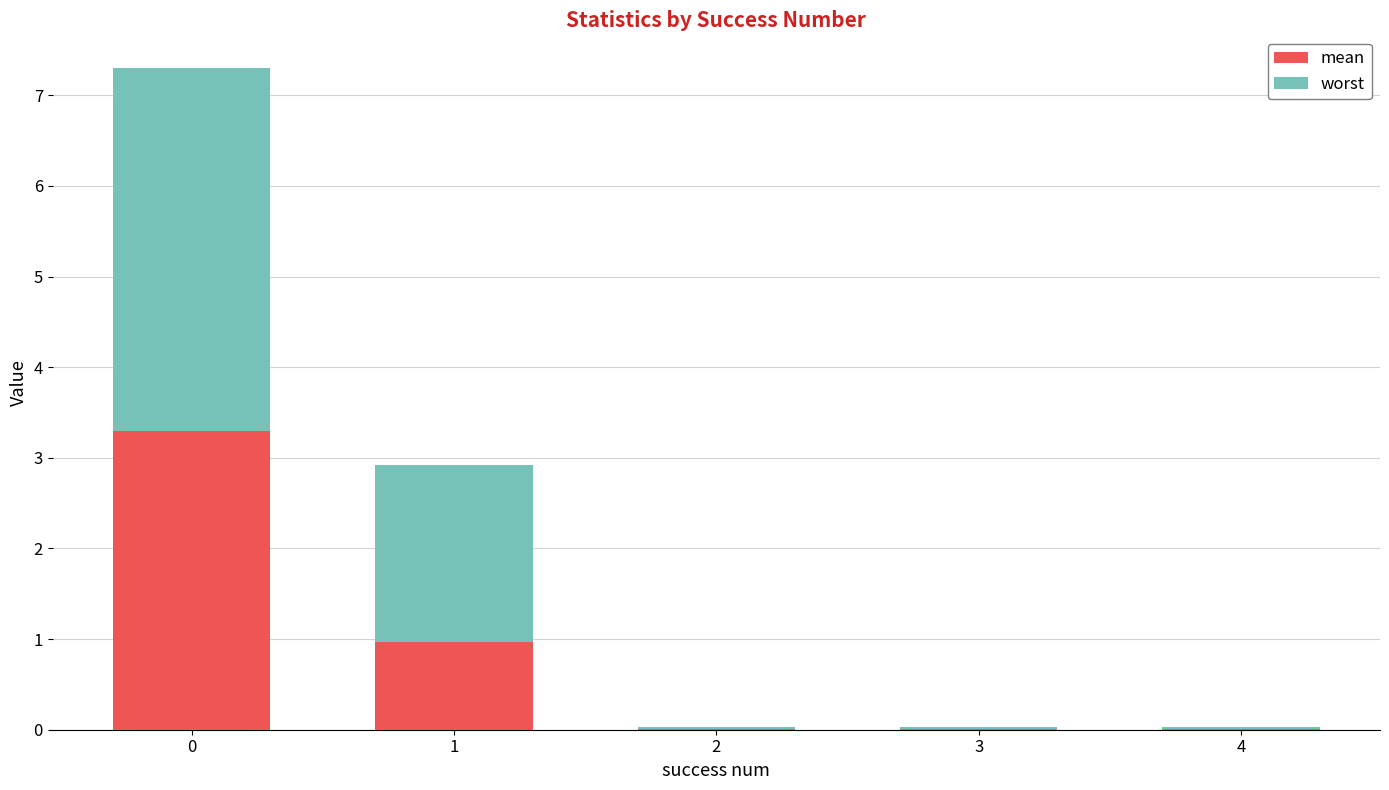

Count the number of data series in this chart.

2